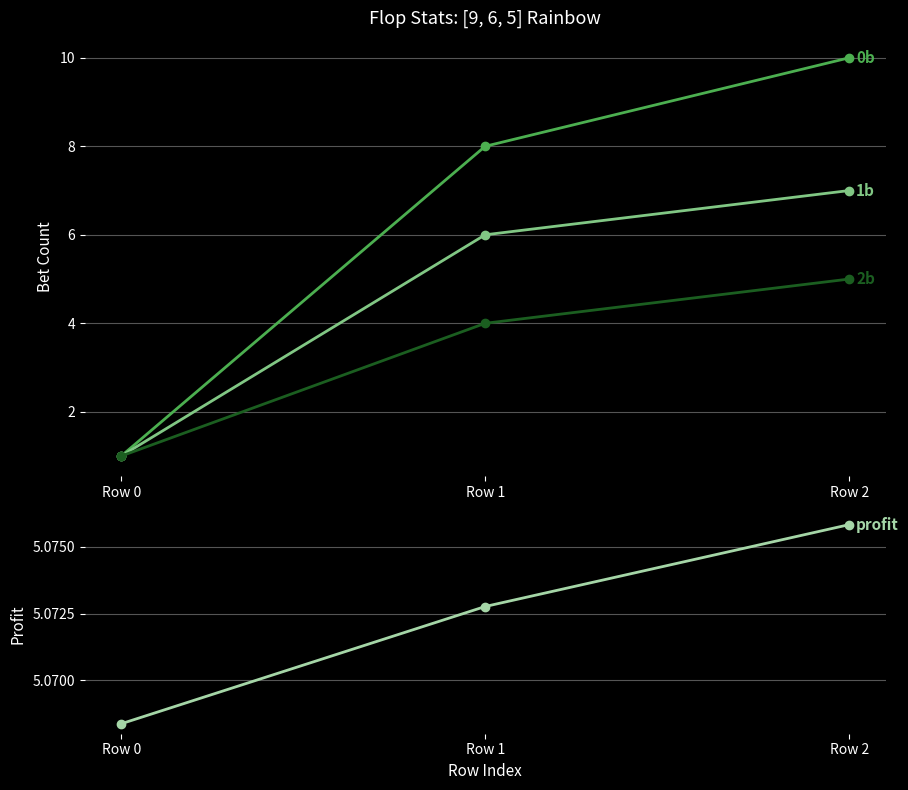

At which category is the sum across all series the highest?

Row 2